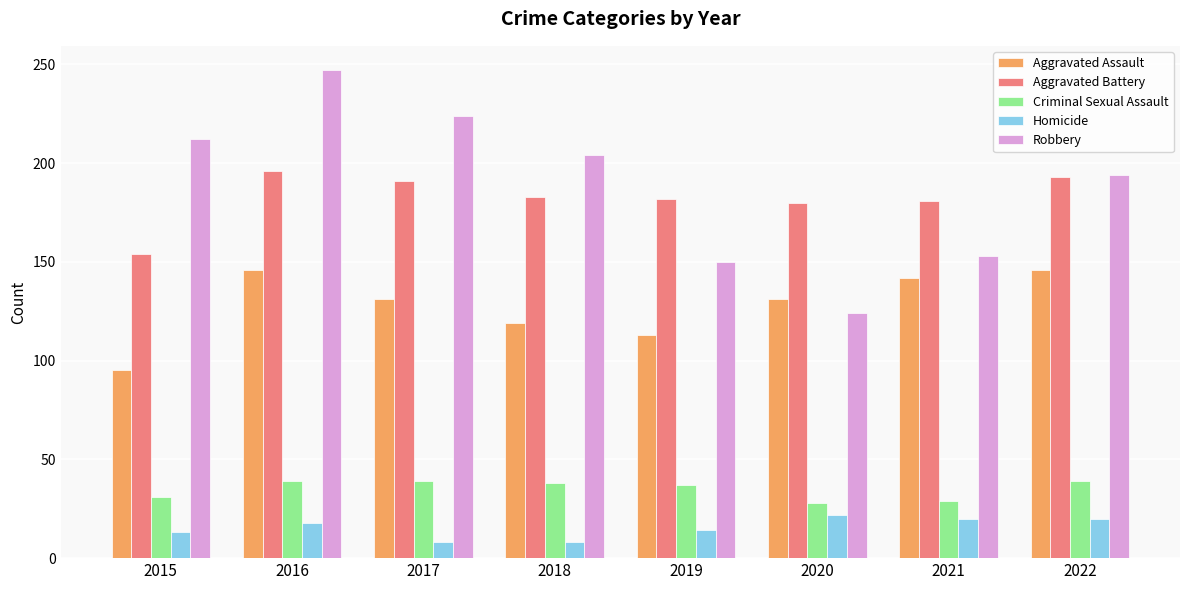

Is the value of Homicide at 2017 greater than the value of Criminal Sexual Assault at 2022?

No